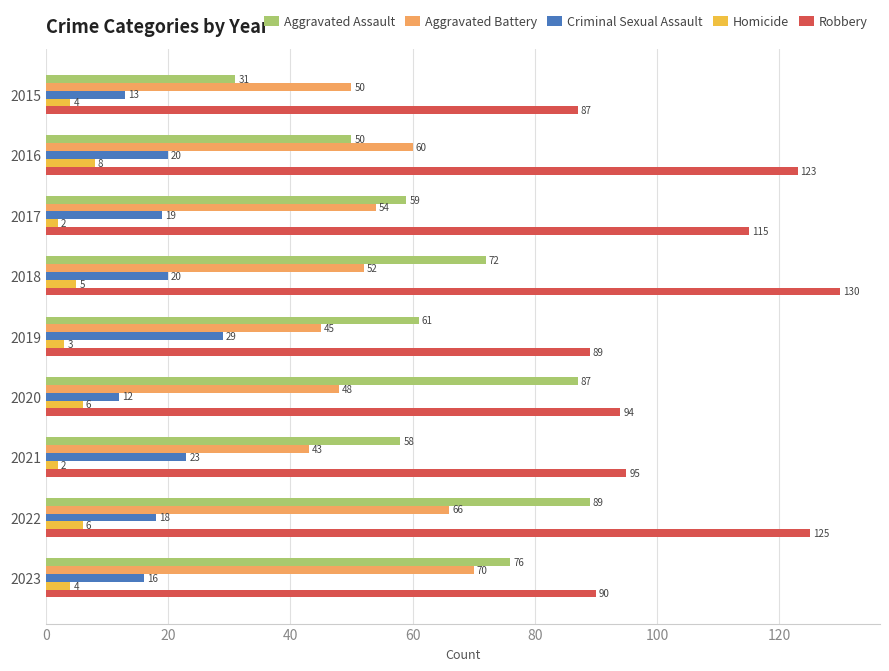

Which series has the largest range (max minus min)?

Aggravated Assault